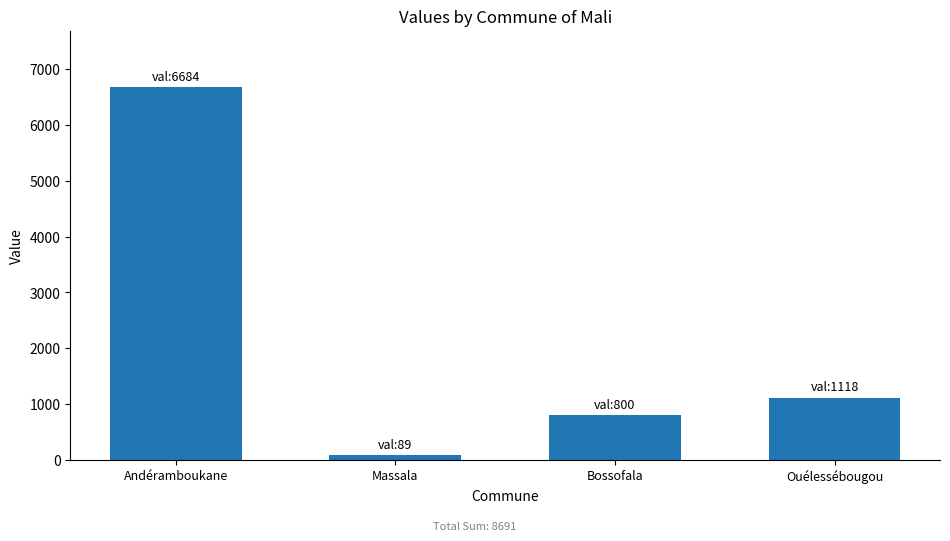

Reading right to left, what are all the values shown in this chart?

1118	800	89	6684